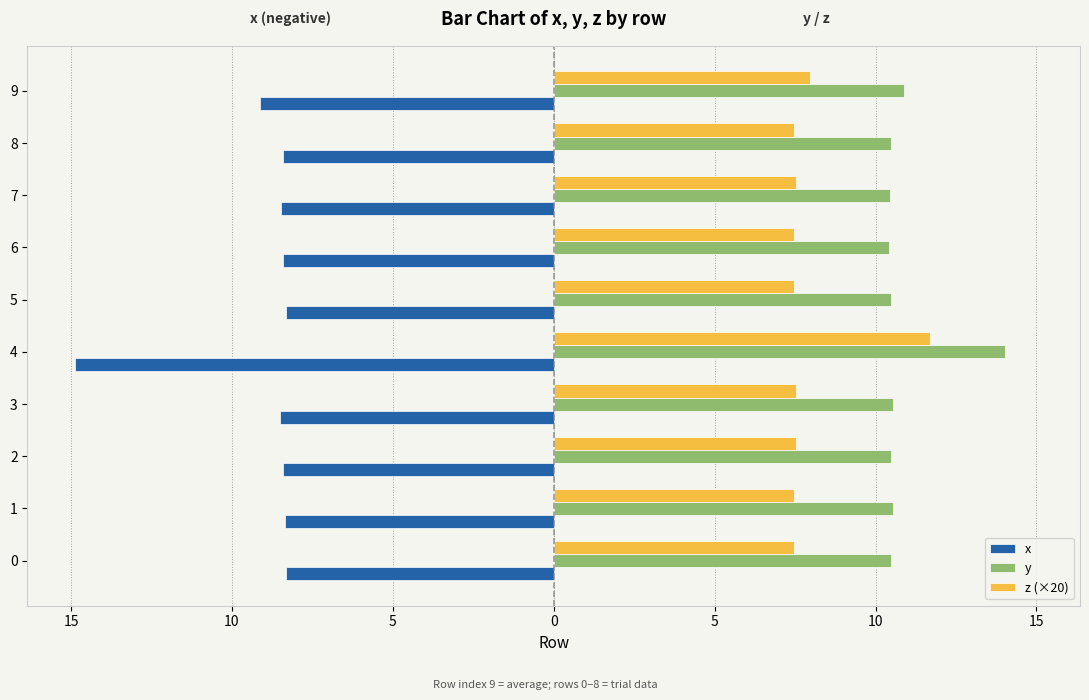

What are all the series names shown in the legend?

x, y, z (×20)